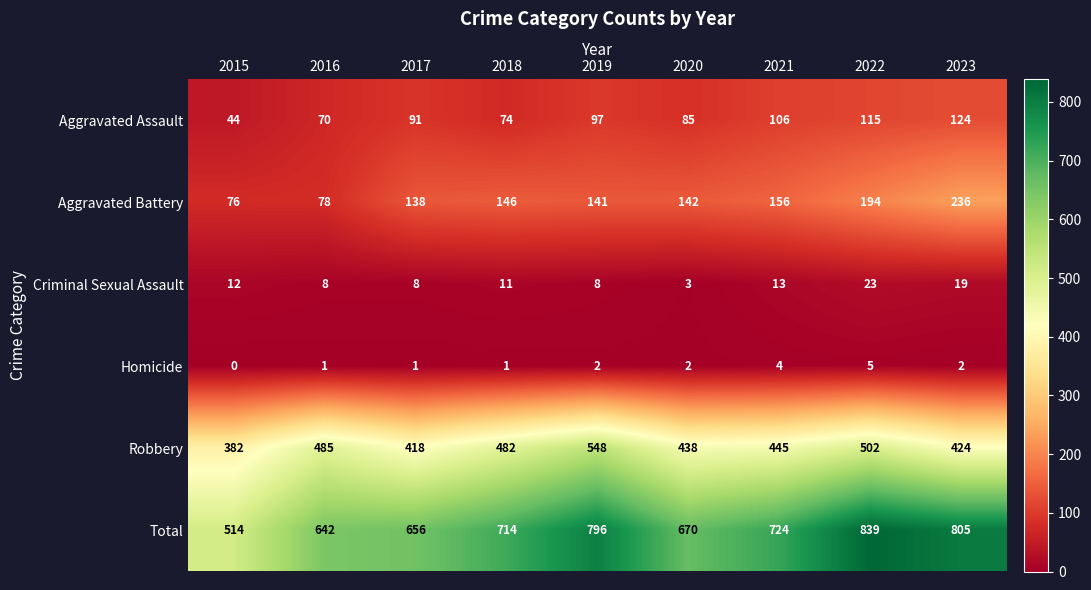

At which category is the sum across all series the highest?

2022